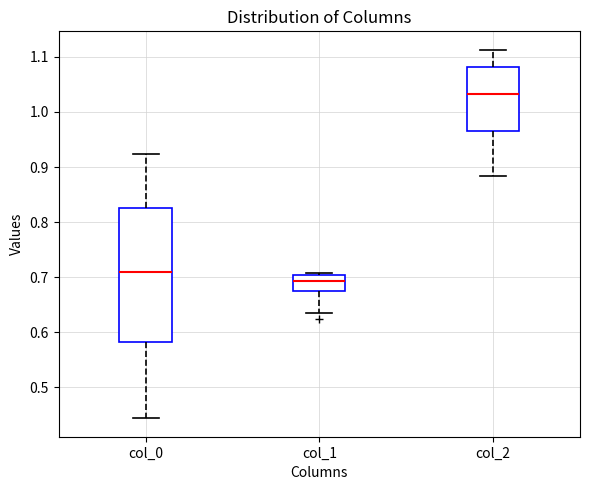

Which box has the highest median line?

col_2